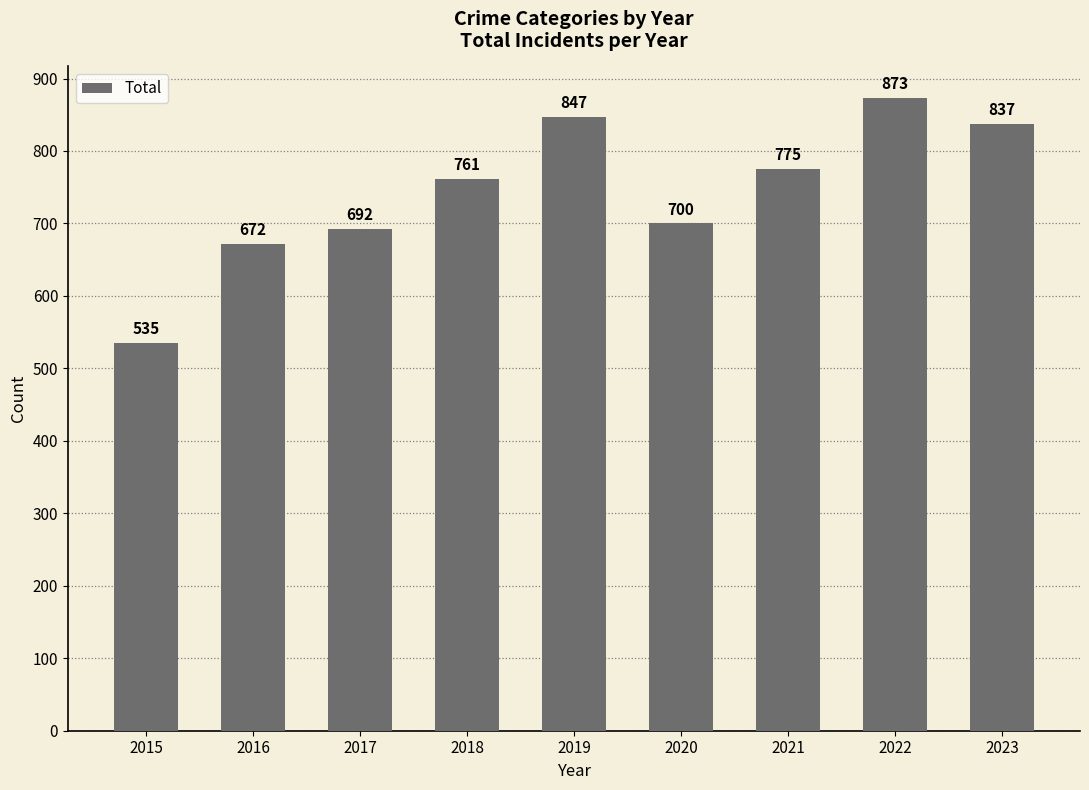

How many data points are less than 761?

4